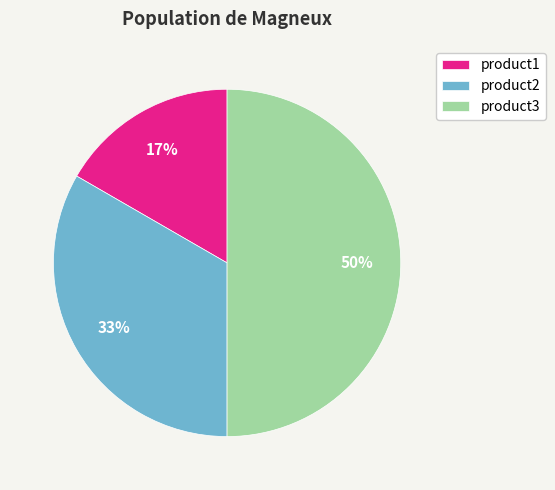

What is the smallest slice in the pie chart?

product1